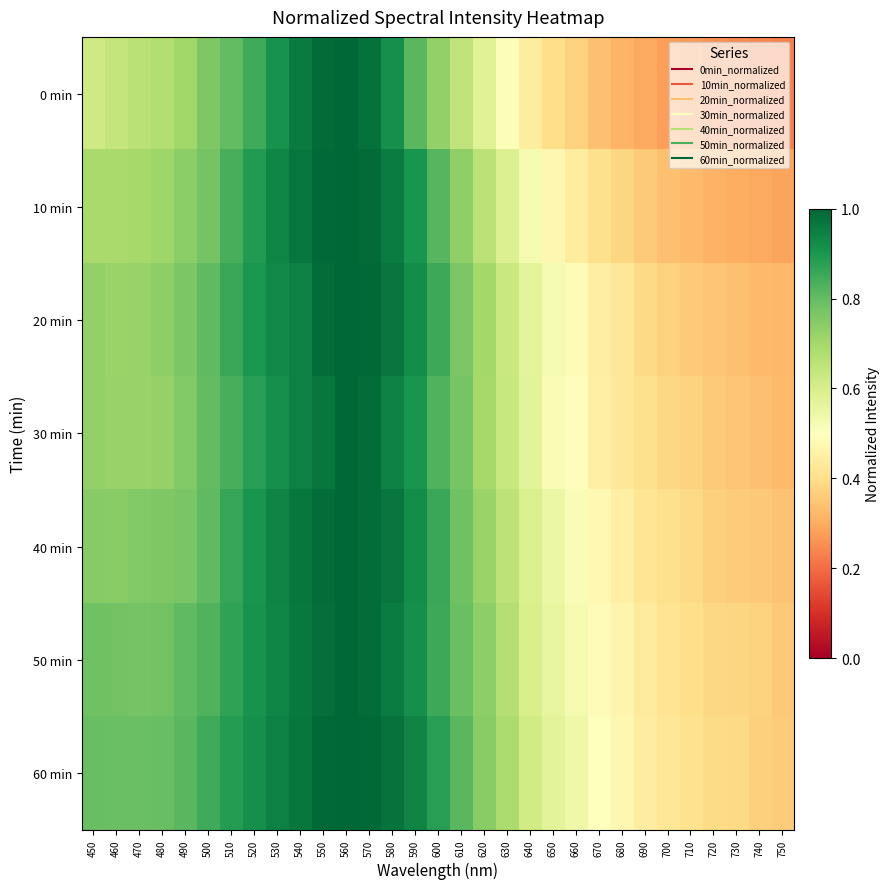

Which category has the lowest value across all series?

750